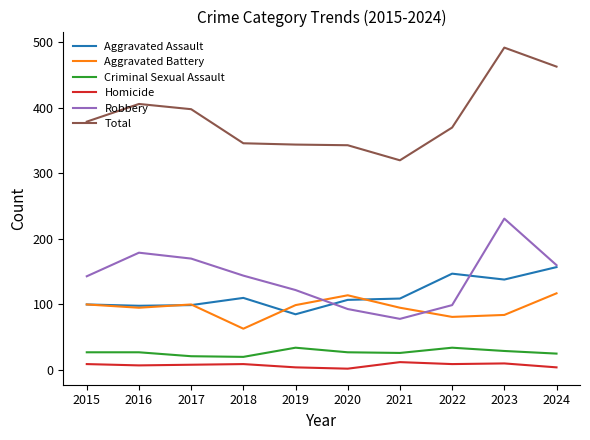

Rank the series by their maximum value, from lowest to highest.

Homicide, Criminal Sexual Assault, Aggravated Battery, Aggravated Assault, Robbery, Total